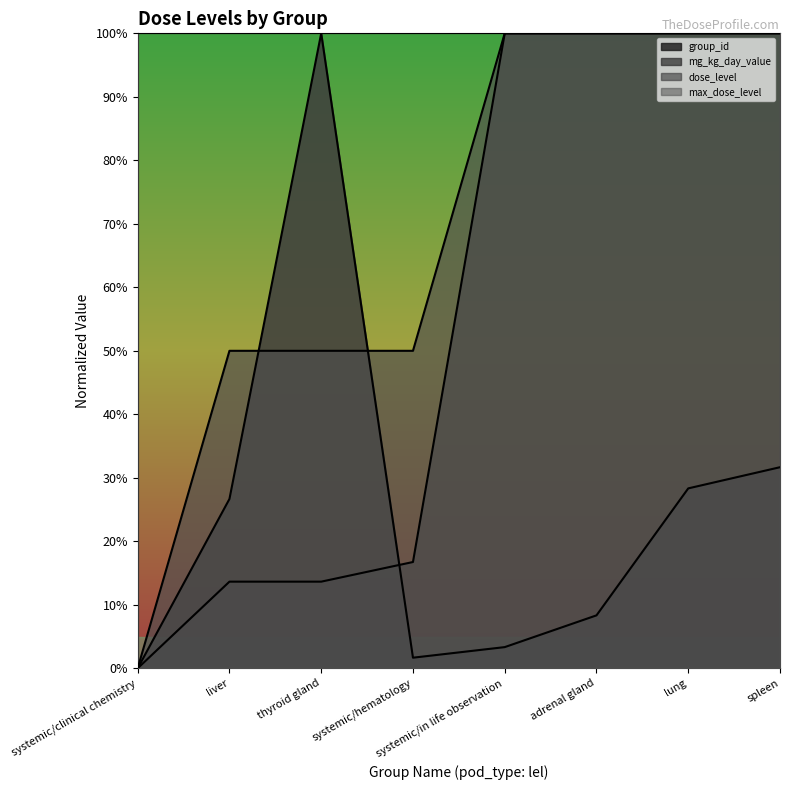

Does the chart have visible grid lines?

No